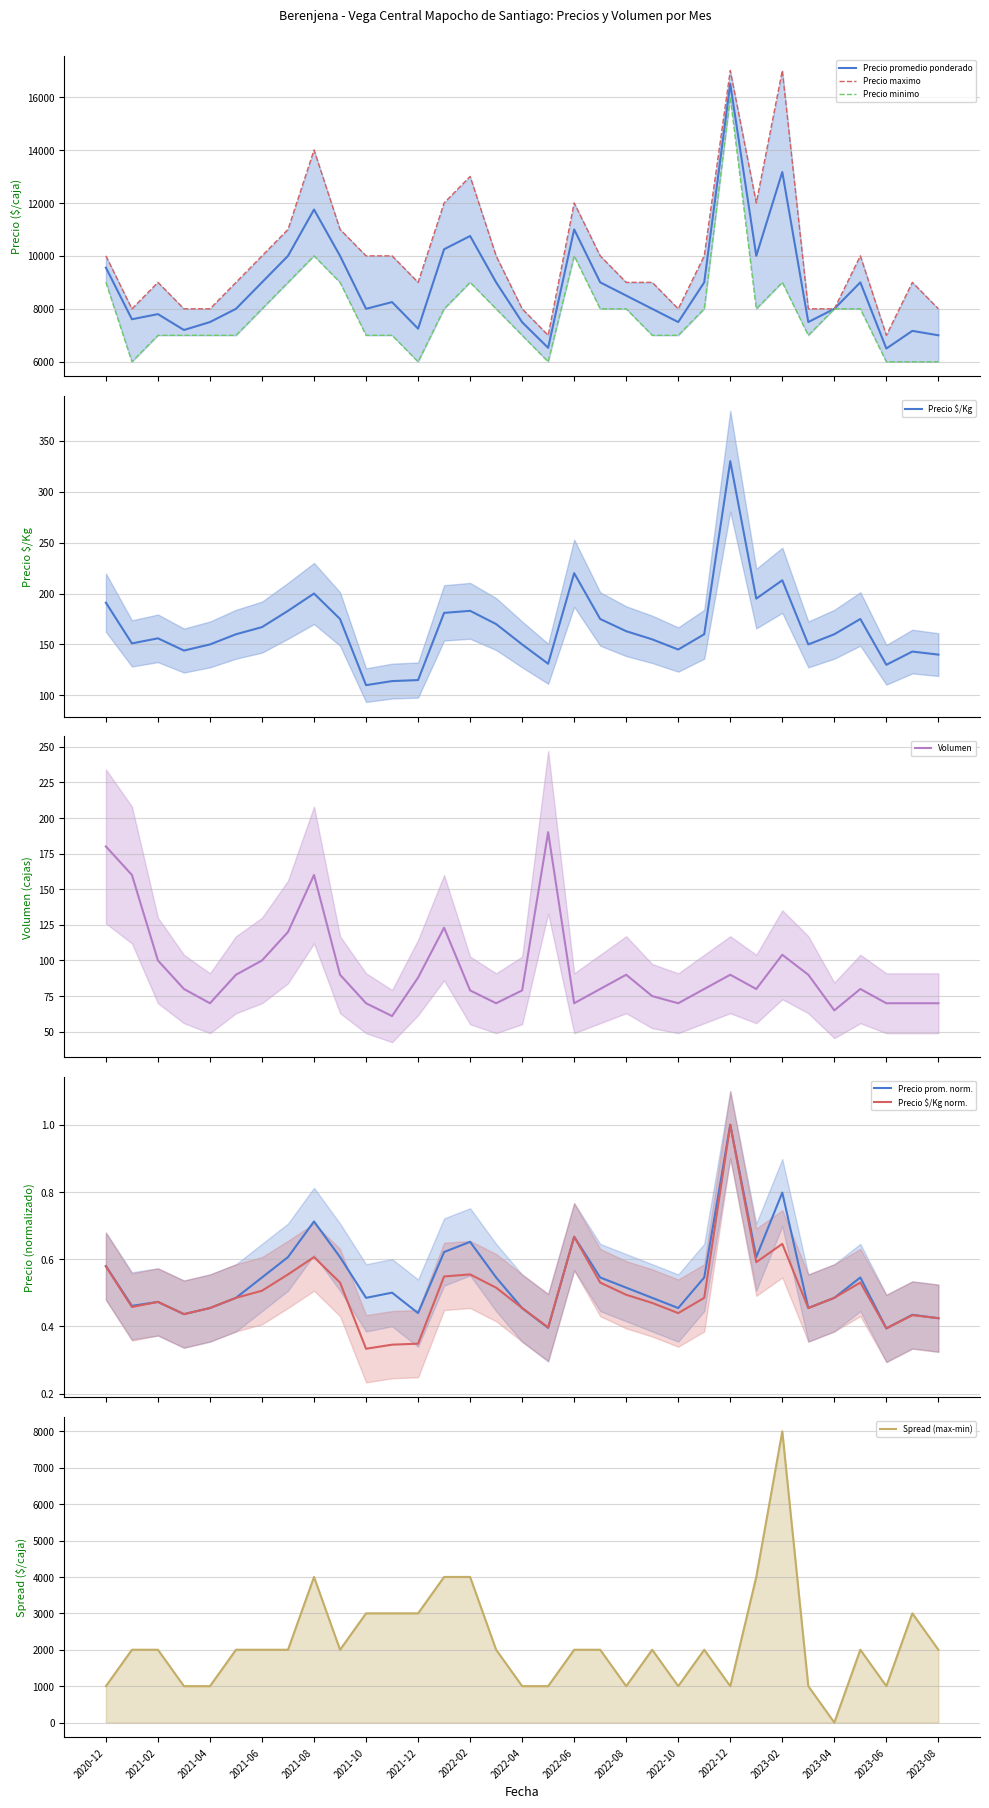

Is it true that Precio minimo equals 10000 at 2021-08?

True